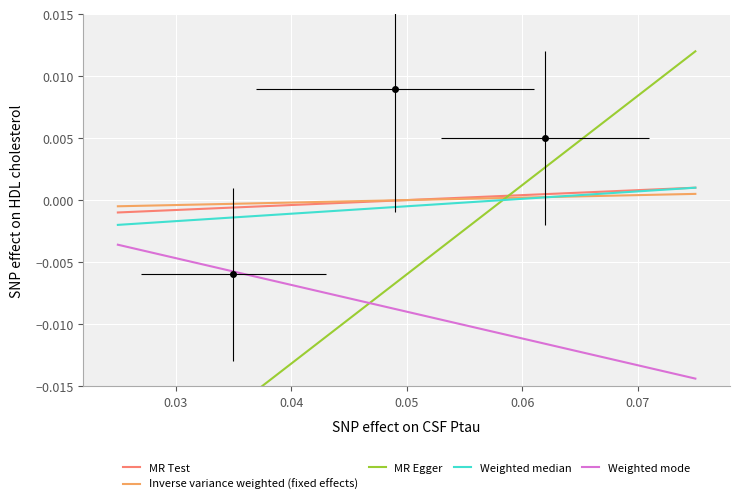

List the series in order of their peak value, highest first.

MR Egger, MR Test, Weighted median, Inverse variance weighted (fixed effects), Weighted mode